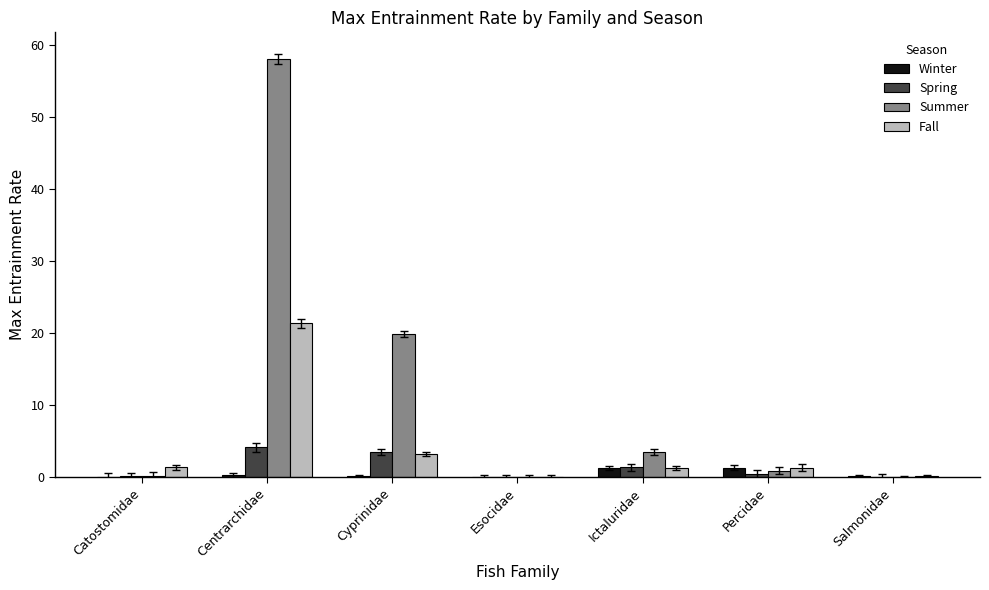

How many distinct data groups are displayed?

4